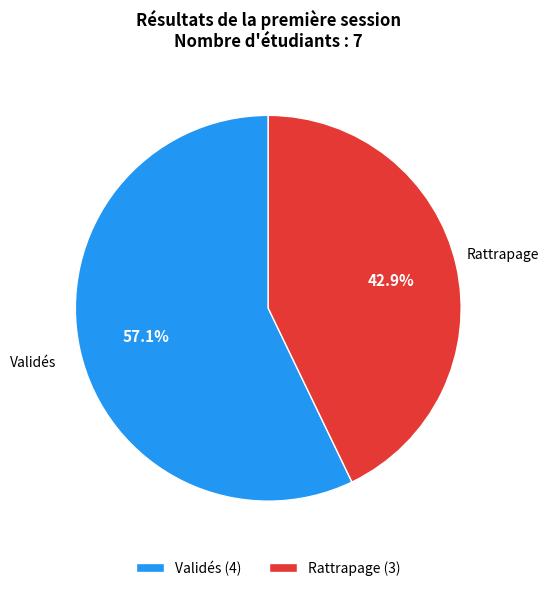

Do Validés and Rattrapage together represent more than half of the pie?

Yes